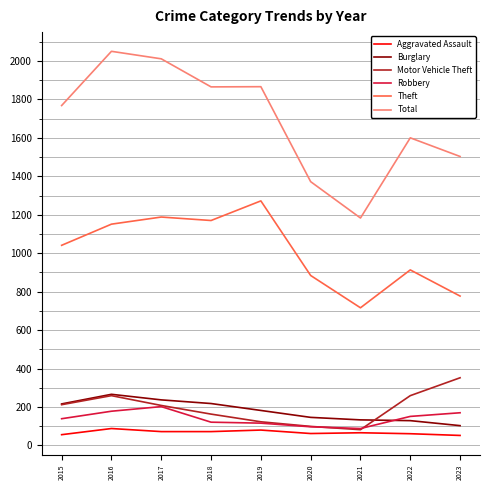

Does the chart display data point markers on the line(s)?

No